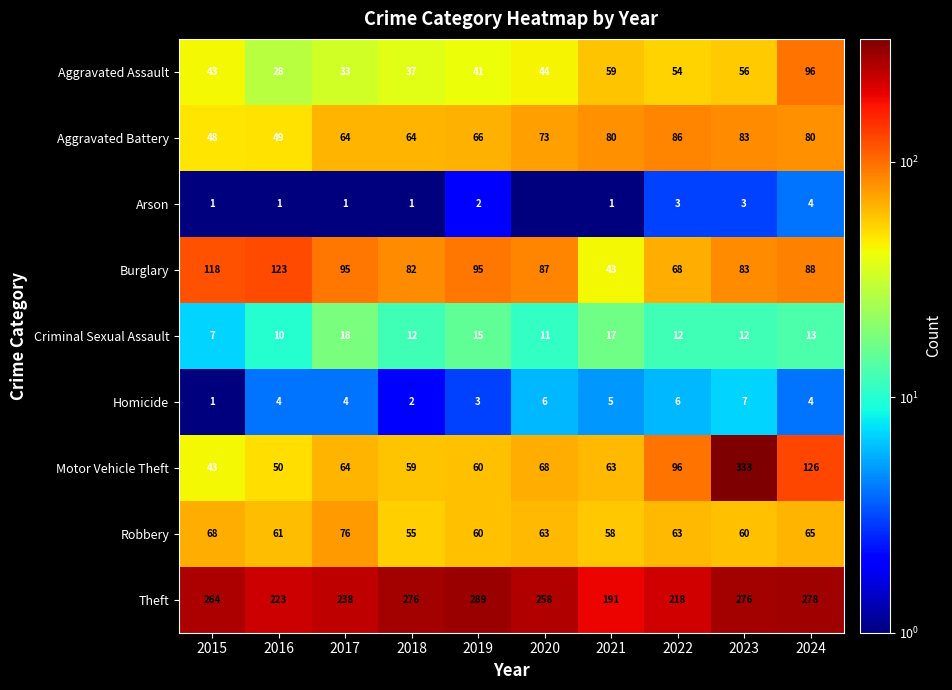

Rank the series at 2018 from highest to lowest value.

Theft, Burglary, Aggravated Battery, Motor Vehicle Theft, Robbery, Aggravated Assault, Criminal Sexual Assault, Homicide, Arson